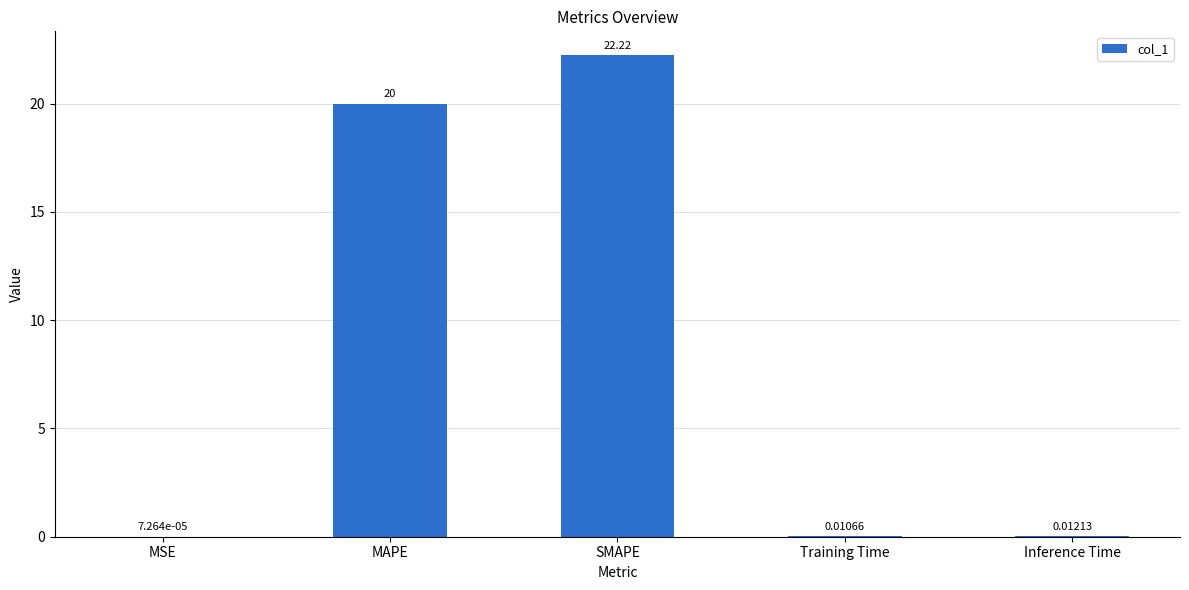

Which label corresponds to the largest value in the chart?

SMAPE